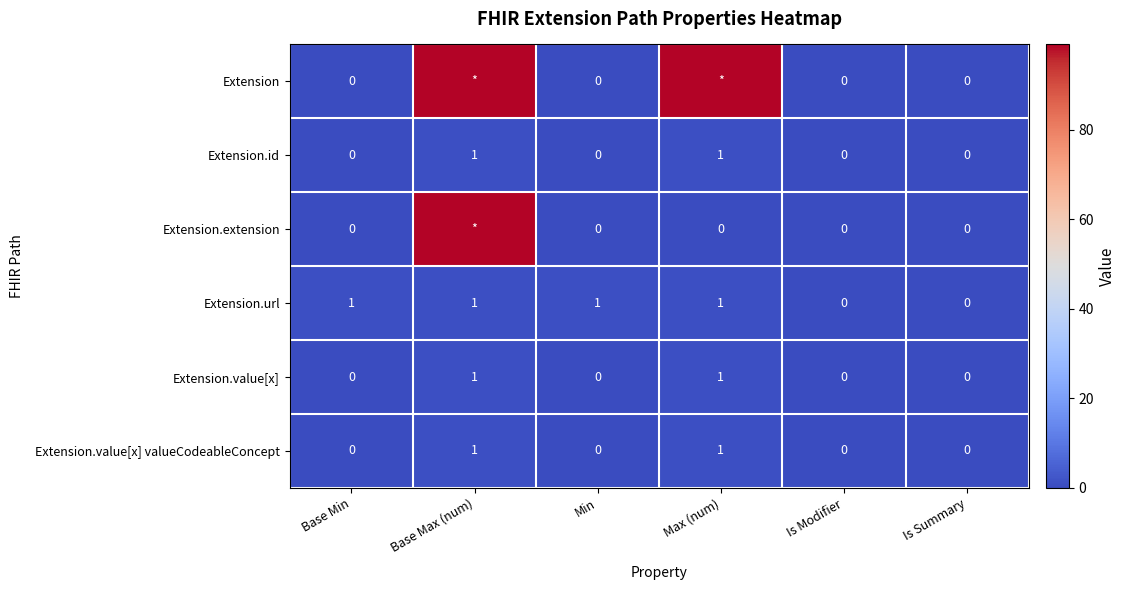

Which series changed the most between Min and Is Modifier?

Extension.url